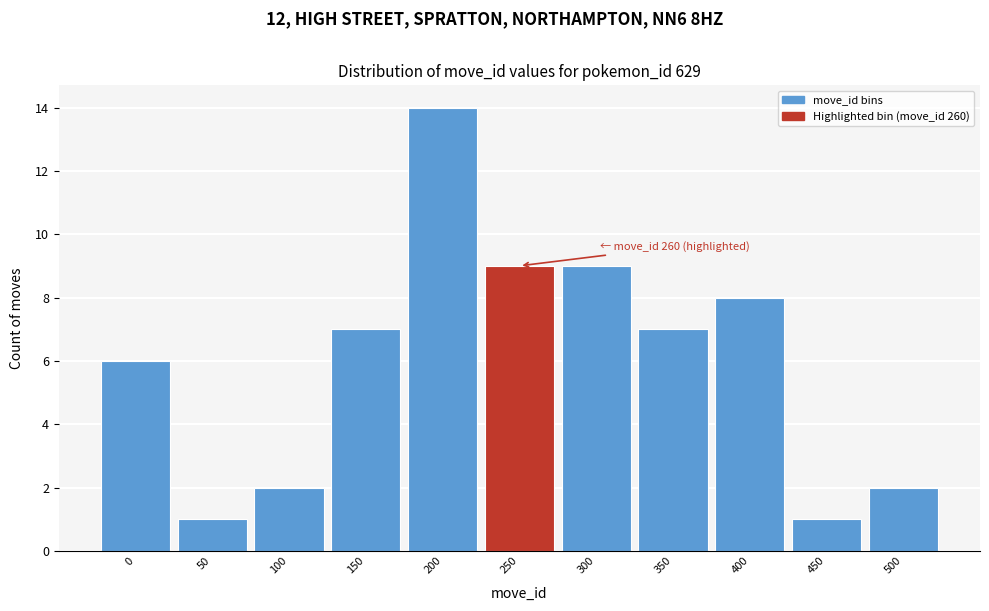

Reading right to left, transcribe all the data shown in this chart.

2	1	8	7	9	9	14	7	2	1	6